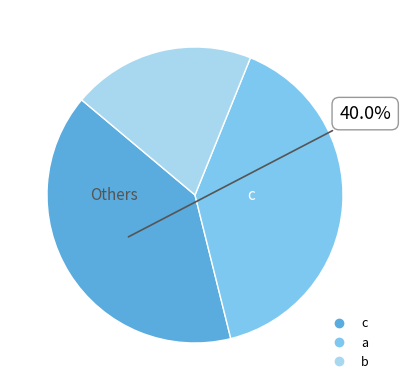

Count the number of slices in the pie.

3